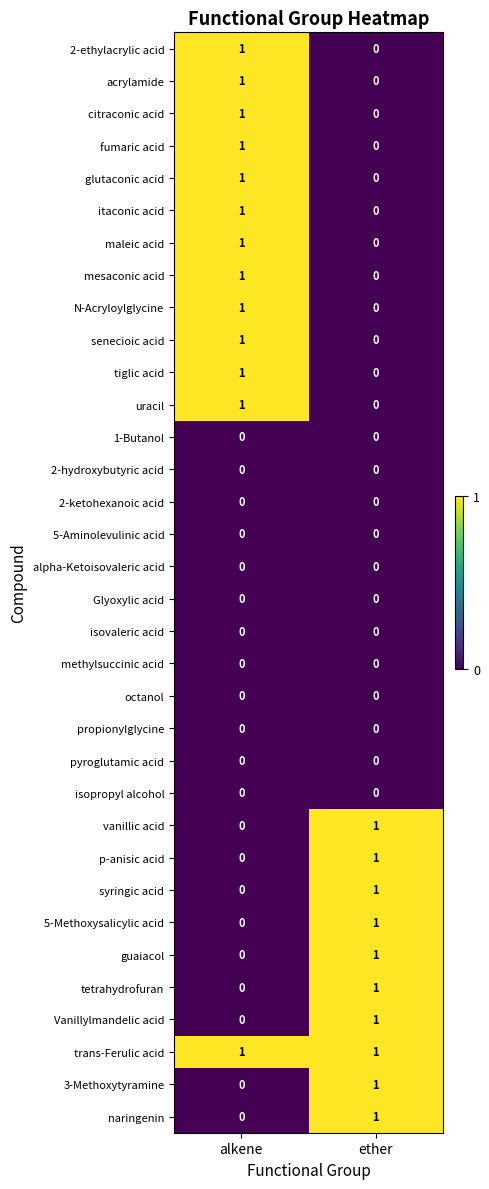

Which series has the largest total across all categories?

trans-Ferulic acid